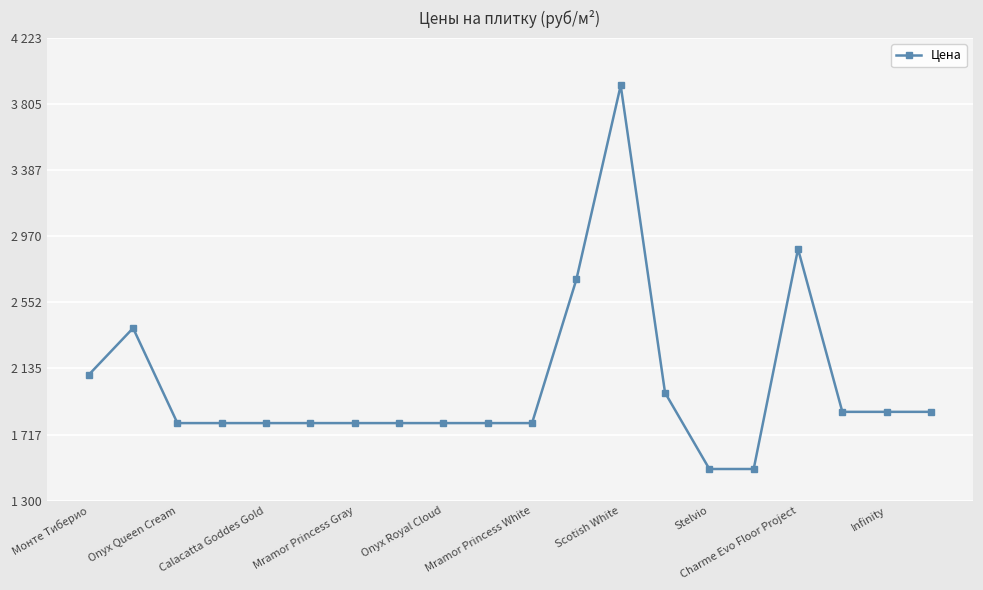

Is this an area chart (filled region under the line)?

No